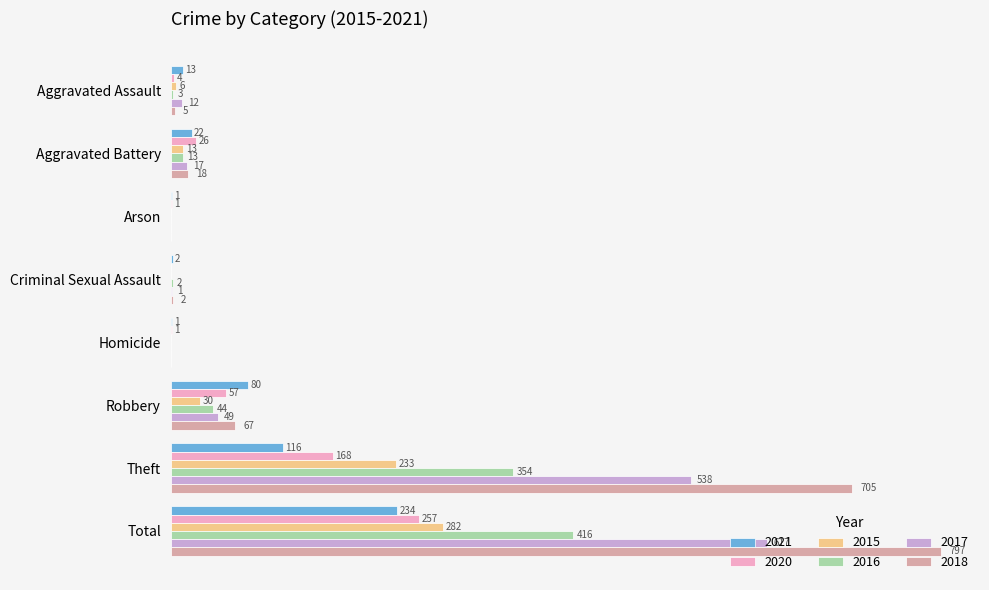

Is the value of 2017 at Aggravated Battery greater than the value of 2020 at Robbery?

No